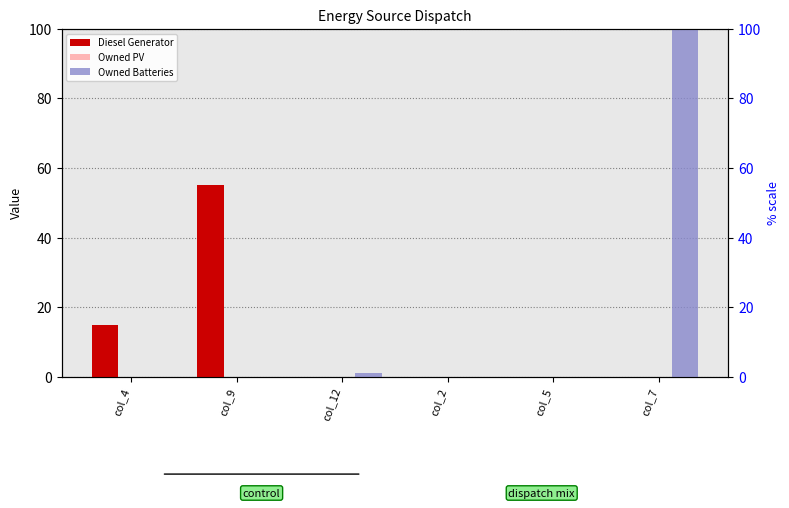

List the labels in order of Owned PV value, smallest first.

col_4, col_9, col_12, col_2, col_5, col_7